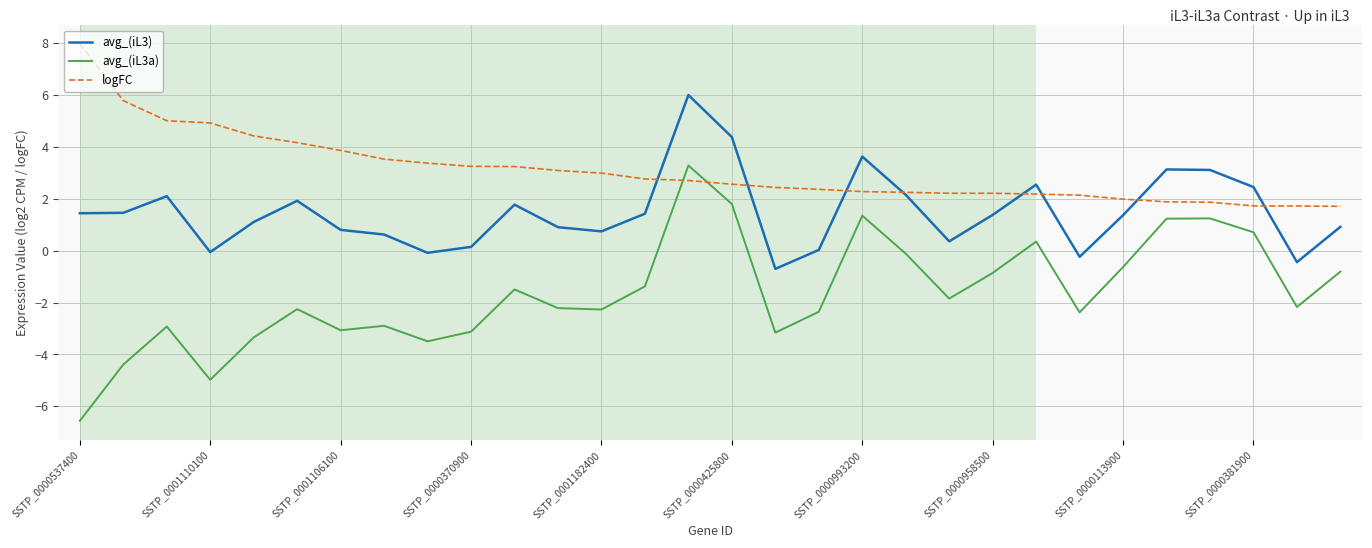

Which series ends up on top after the final intersection of logFC and avg_(iL3a)?

logFC